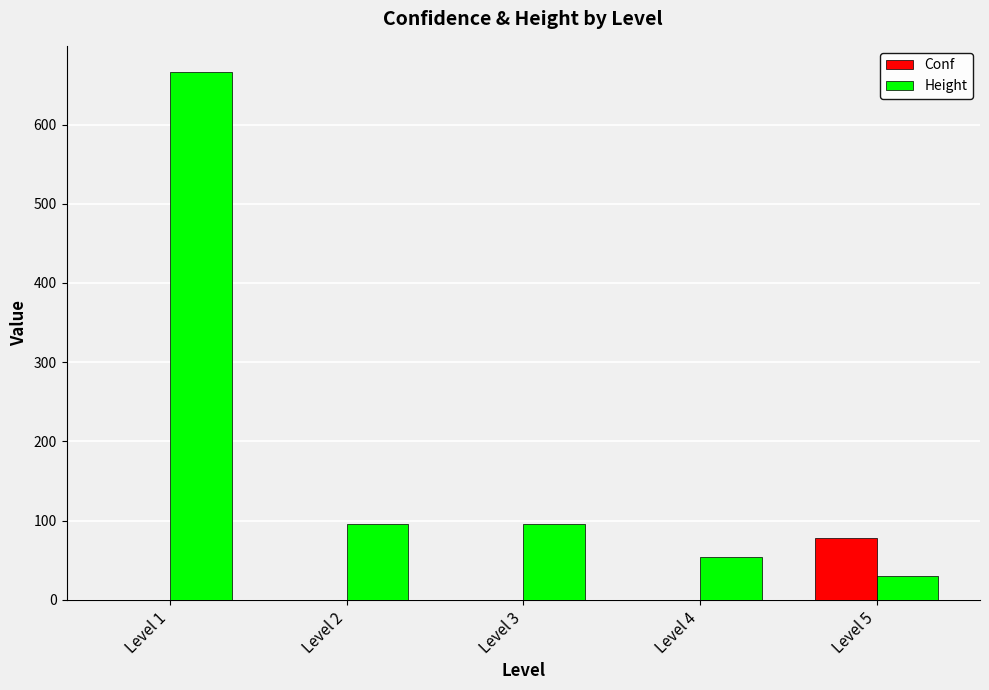

What is the highest value of the Conf series?

78.1